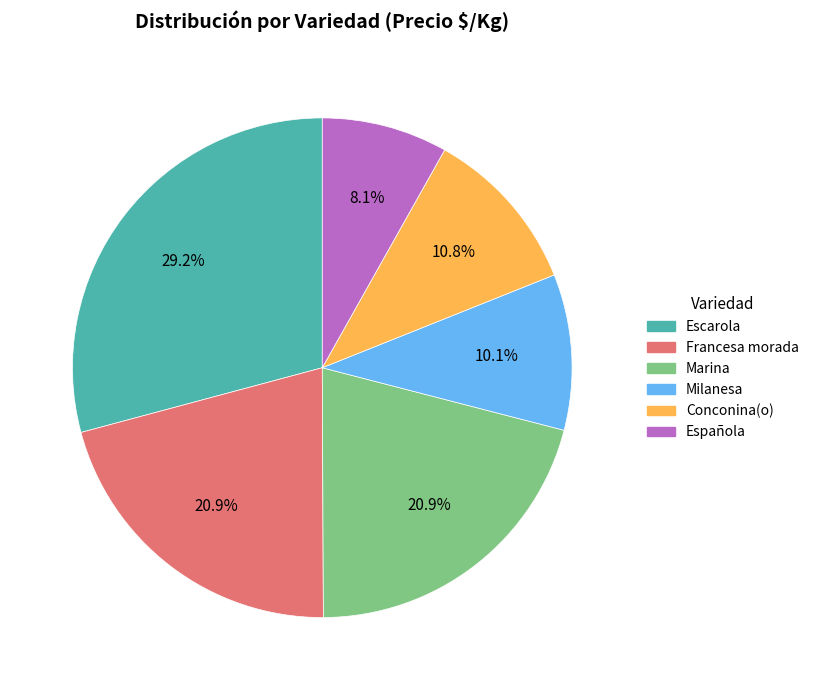

What percentage is the Conconina(o) slice, to the nearest percent?

11%